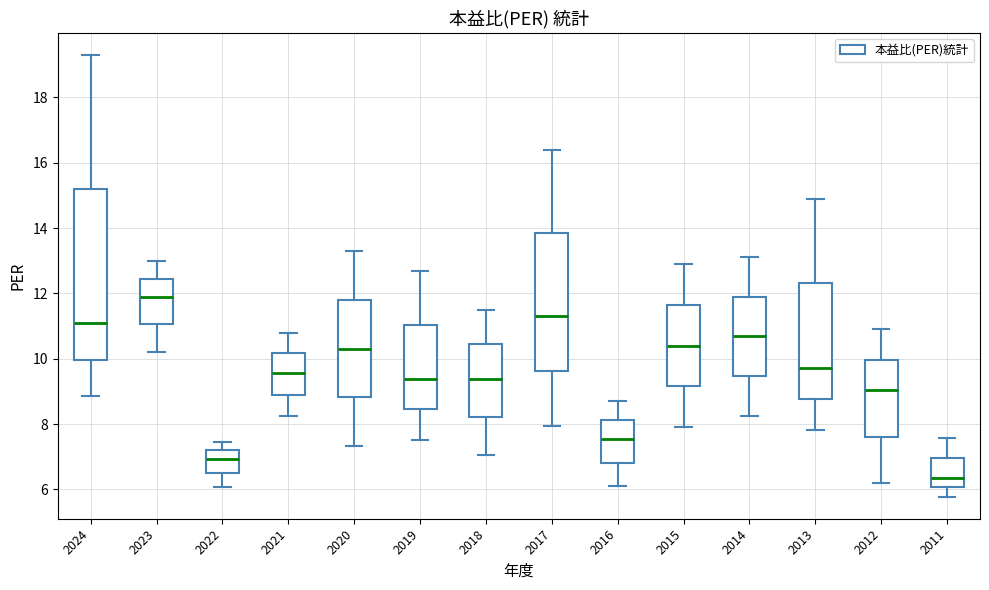

Reading left to right, read every box against the y-axis: the position of its median line, the range the box covers, and the ends of its whiskers. The values are not printed on the chart, so give them approximately, as read against the axis.

2024: median 11.2, box 10.0 to 15.2, whiskers 8.8 to 19.4
2023: median 12.0, box 11.0 to 12.4, whiskers 10.2 to 13.0
2022: median 7.0, box 6.6 to 7.2, whiskers 6.0 to 7.4
2021: median 9.6, box 9.0 to 10.2, whiskers 8.2 to 10.8
2020: median 10.4, box 8.8 to 11.8, whiskers 7.4 to 13.4
2019: median 9.4, box 8.4 to 11.0, whiskers 7.6 to 12.8
2018: median 9.4, box 8.2 to 10.4, whiskers 7.0 to 11.6
2017: median 11.4, box 9.6 to 13.8, whiskers 8.0 to 16.4
2016: median 7.6, box 6.8 to 8.2, whiskers 6.2 to 8.8
2015: median 10.4, box 9.2 to 11.6, whiskers 8.0 to 13.0
2014: median 10.8, box 9.4 to 12.0, whiskers 8.2 to 13.2
2013: median 9.8, box 8.8 to 12.4, whiskers 7.8 to 15.0
2012: median 9.0, box 7.6 to 10.0, whiskers 6.2 to 11.0
2011: median 6.4, box 6.0 to 7.0, whiskers 5.8 to 7.6